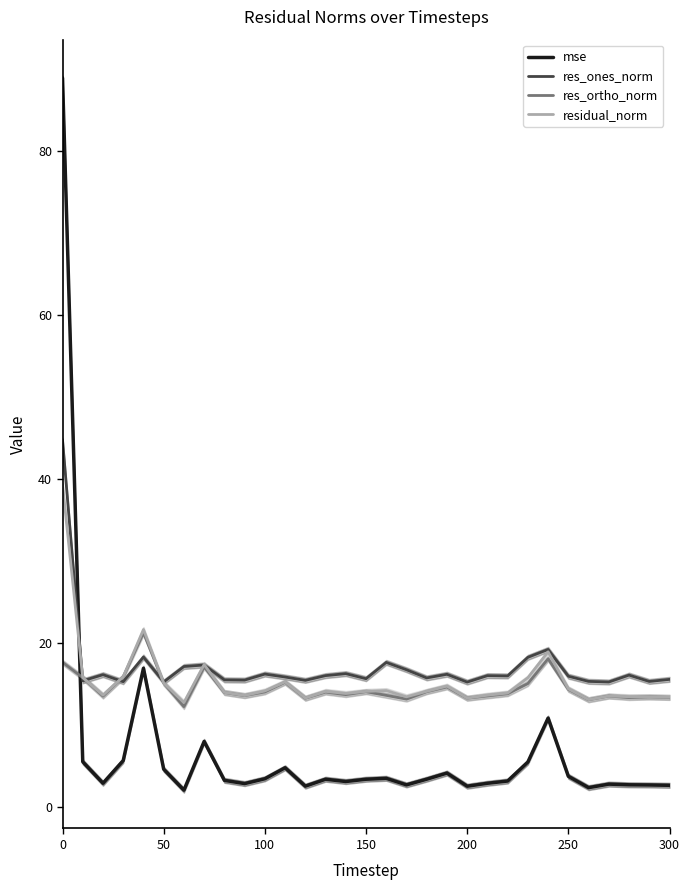

Which series ends up on top after the final intersection of residual_norm and mse?

residual_norm